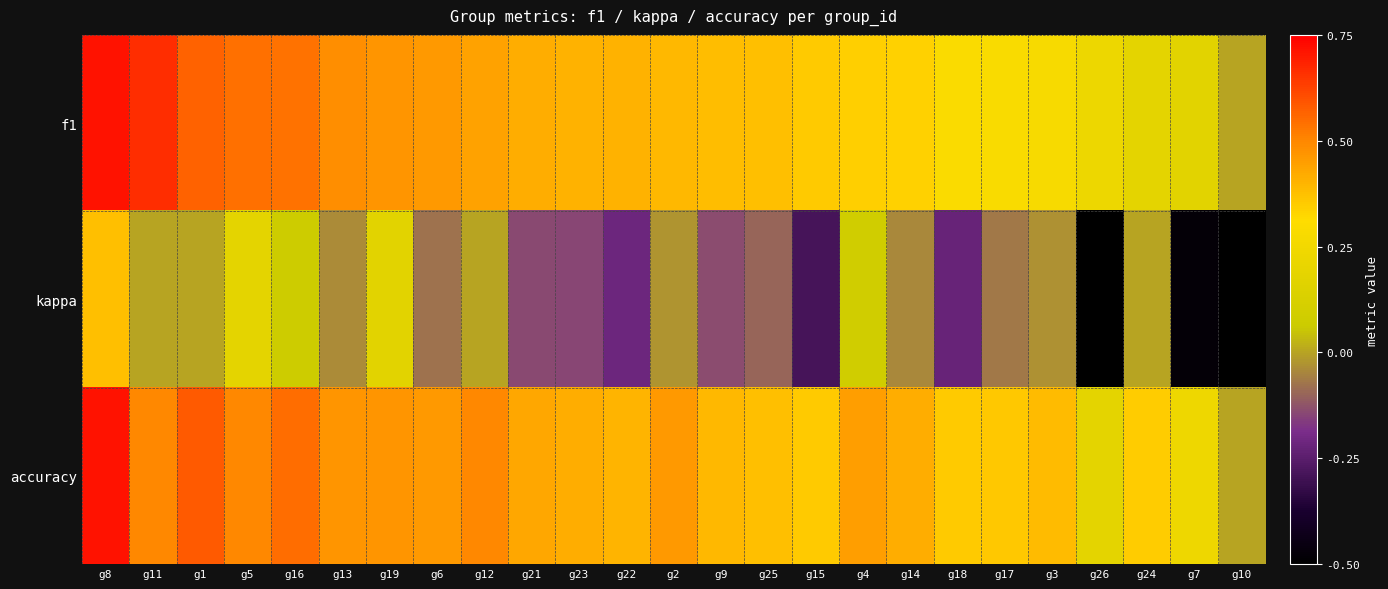

Which series has the largest range (max minus min)?

kappa